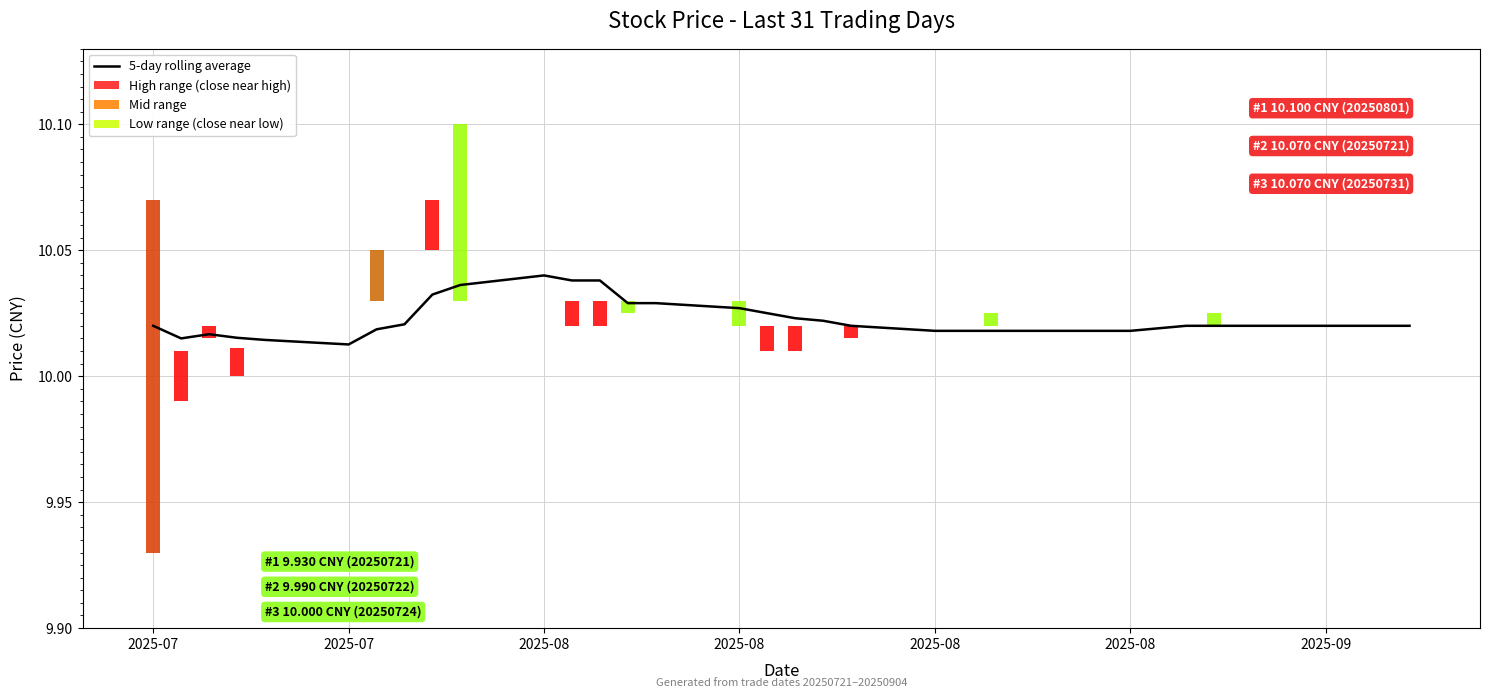

What is the value of the 23rd bar from the left?

10.0